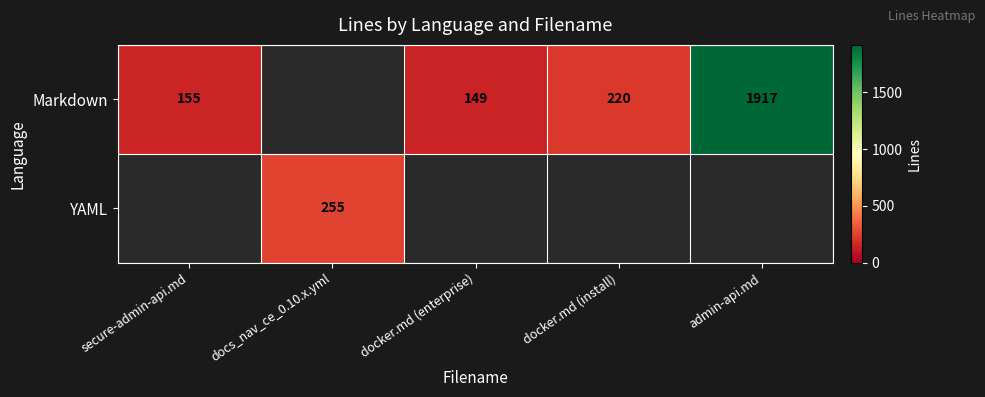

True or false: Markdown has a value of 242 at docker.md (enterprise).

False